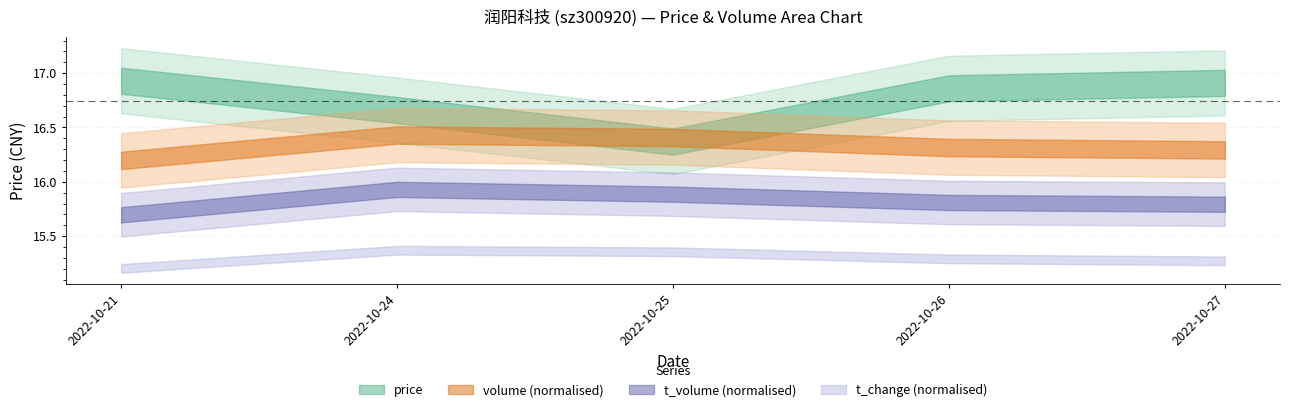

Does the chart have visible grid lines?

Yes